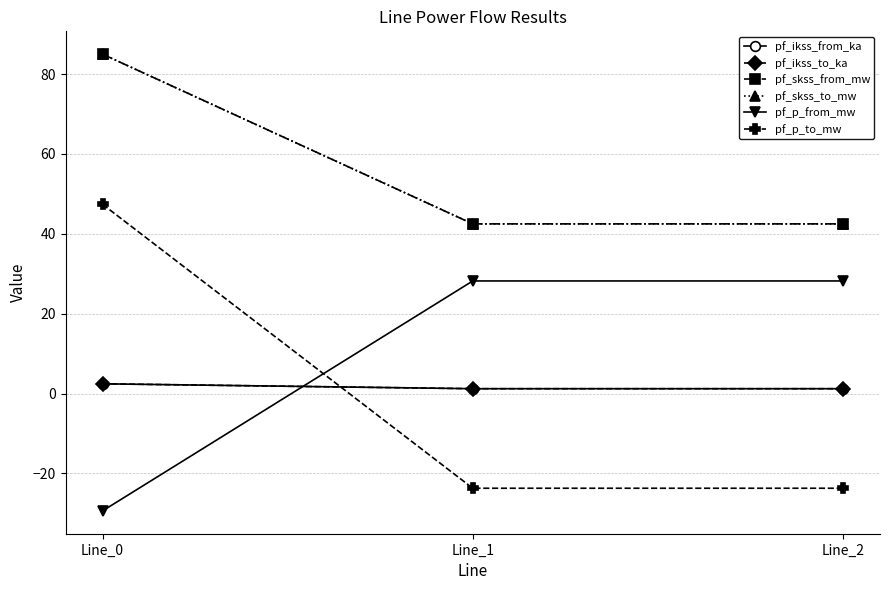

Is this an area chart (filled region under the line)?

No